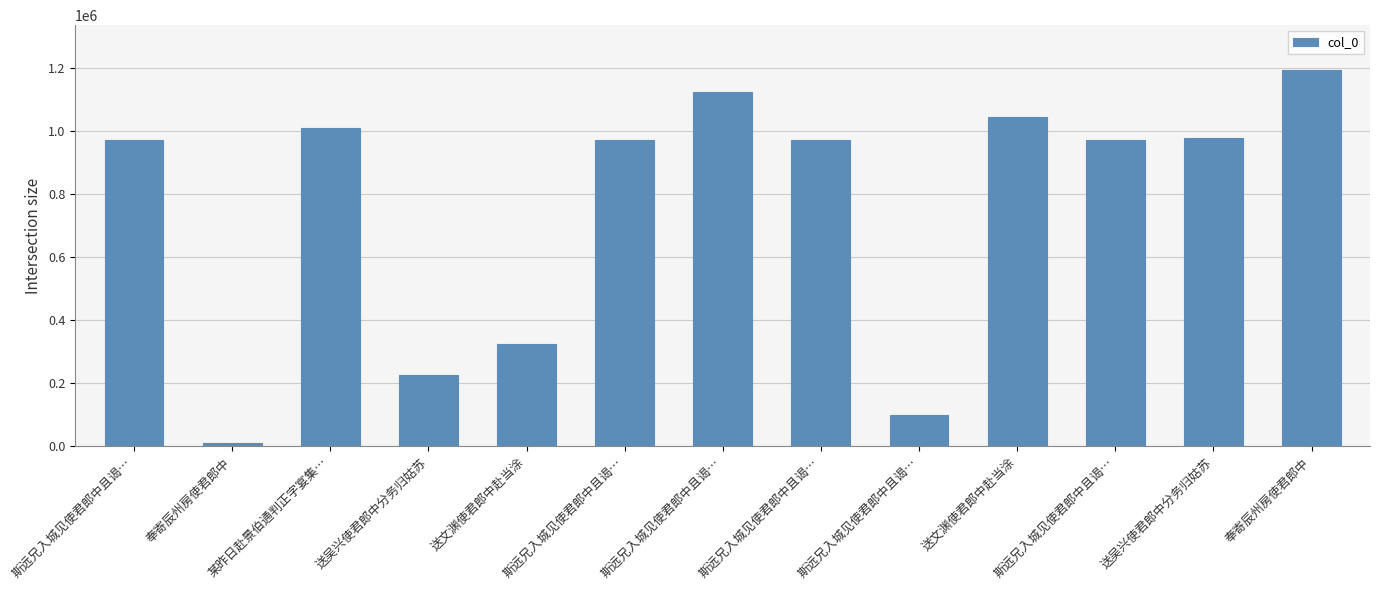

How many data points are less than 971880?

6